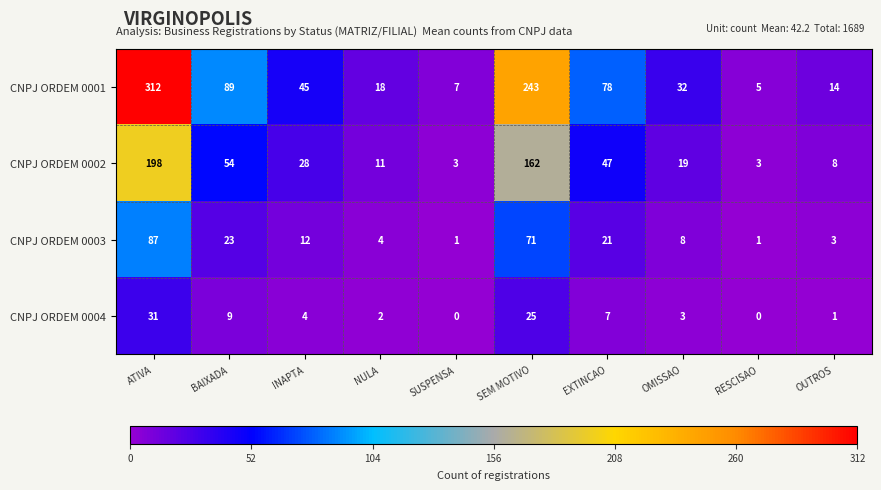

What is the total value across all series at SUSPENSA?

11